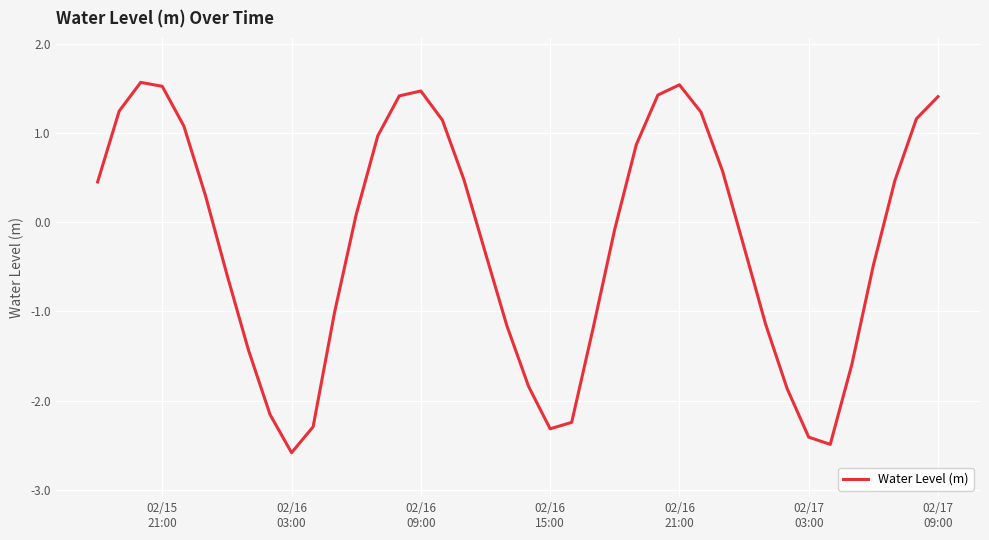

What is the difference between the maximum and minimum values?

4.2